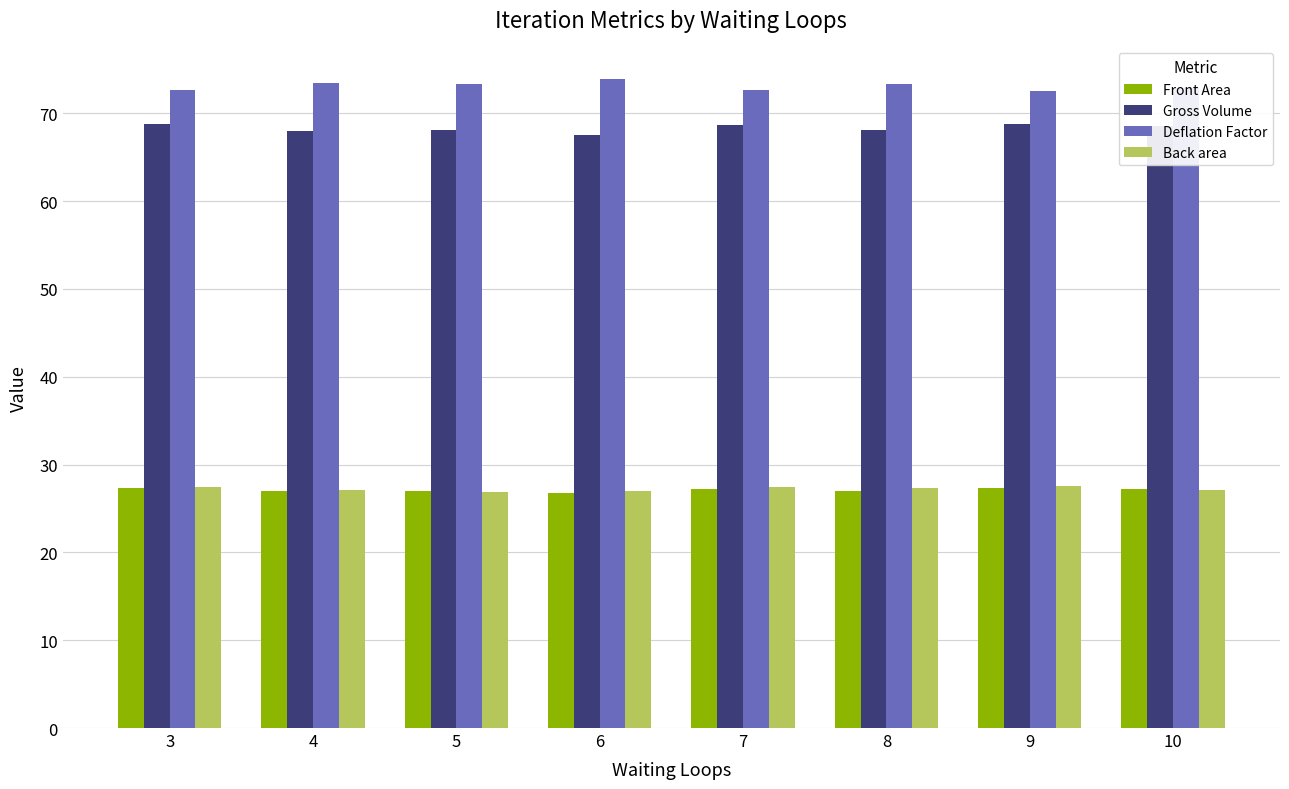

What is the spread (max minus min) of values at 6?

47.1